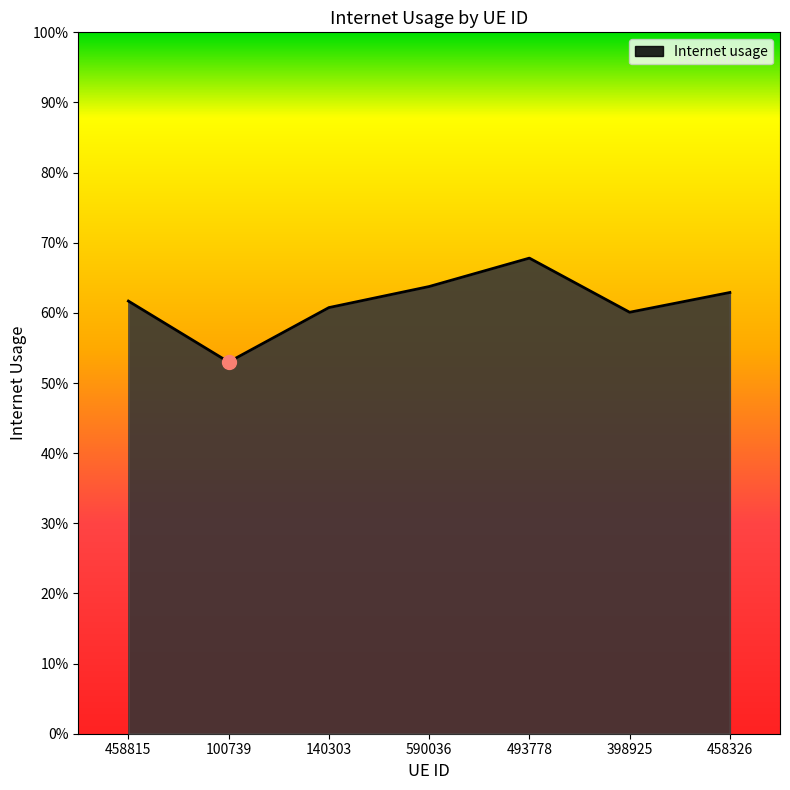

What is the greatest value displayed?

0.7